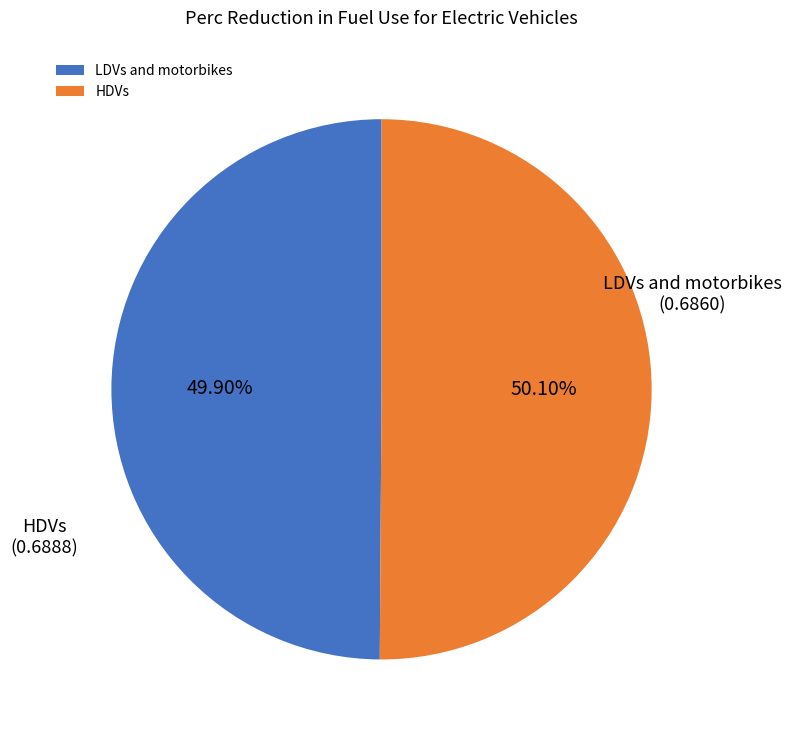

What percentage do LDVs and motorbikes and HDVs together represent?

100.0%